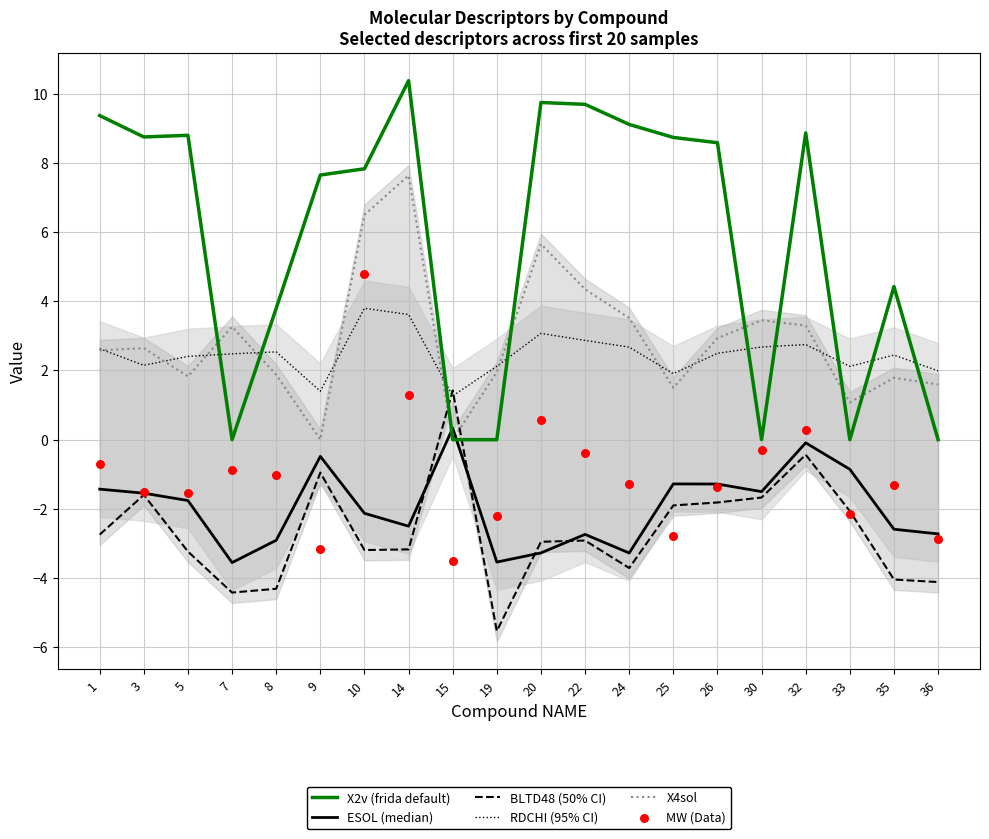

Which series contains the lowest Y value?

BLTD48 (50% CI)